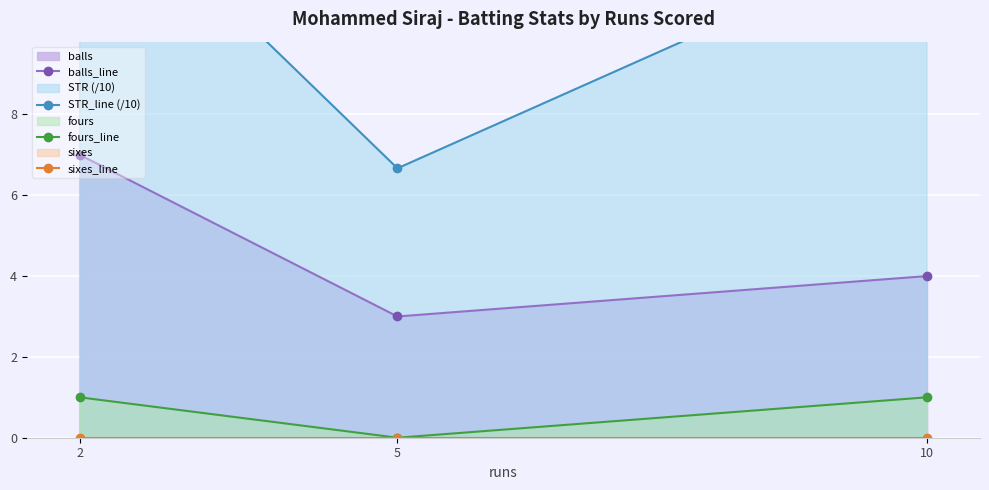

How many data points does each series have?

3